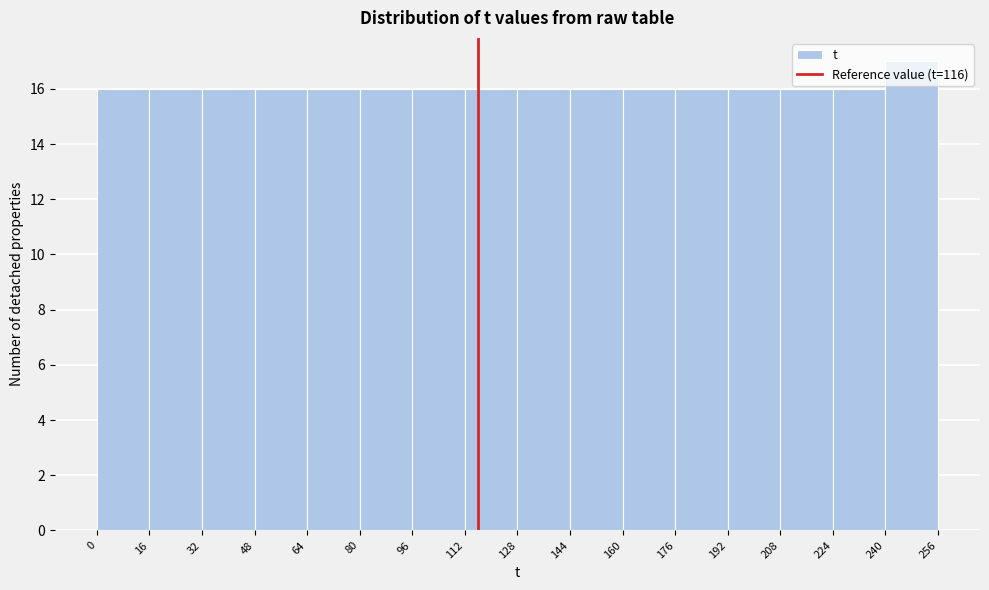

Reading left to right, transcribe this chart: for each bar, give the range it covers on the x-axis and its height. The values are not printed on the chart, so give them approximately, as read against the axis.

0 to 16: 16
16 to 32: 16
32 to 48: 16
48 to 64: 16
64 to 80: 16
80 to 96: 16
96 to 112: 16
112 to 128: 16
128 to 144: 16
144 to 160: 16
160 to 176: 16
176 to 192: 16
192 to 208: 16
208 to 224: 16
224 to 240: 16
240 to 256: 17